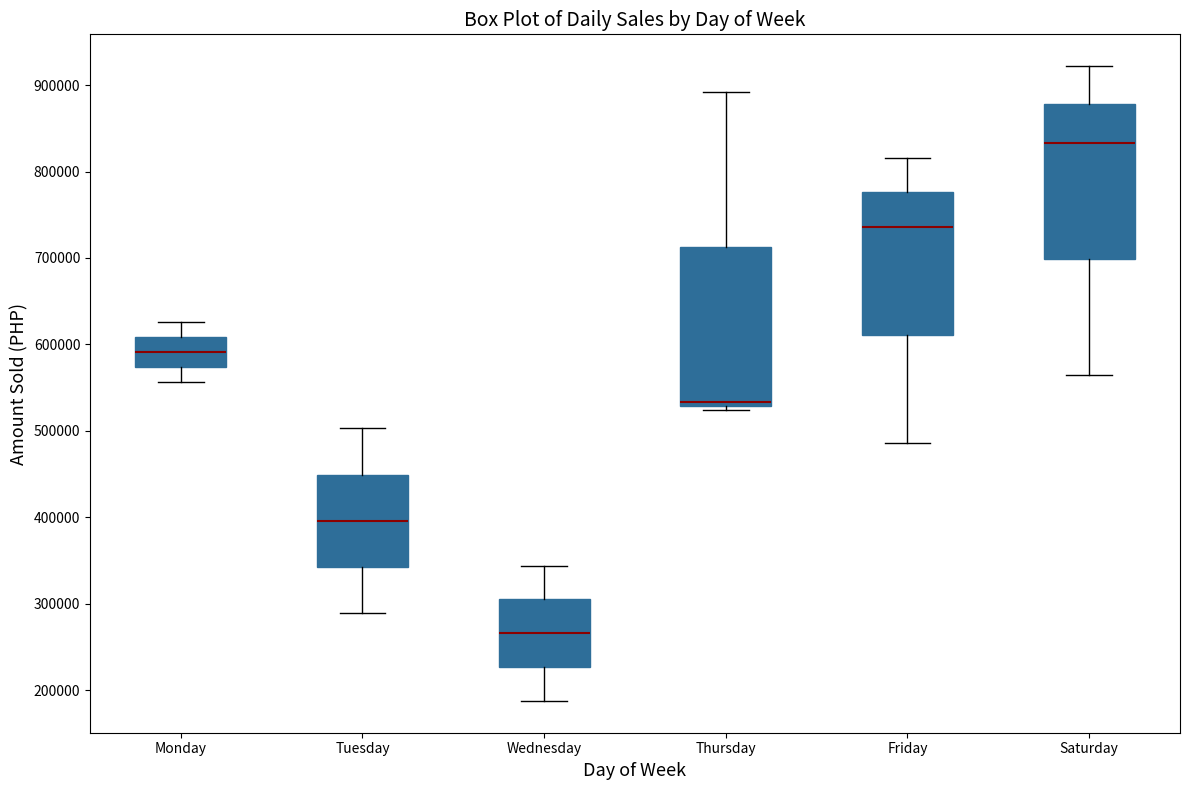

Reading left to right, transcribe this box plot: for each box, give where its median line is, the range the box spans, and where its two whiskers end, as read against the y-axis. The values are not printed on the chart, so give them approximately, as read against the axis.

Monday: median 590000, box 570000 to 610000, whiskers 560000 to 630000
Tuesday: median 400000, box 340000 to 450000, whiskers 290000 to 500000
Wednesday: median 270000, box 230000 to 310000, whiskers 190000 to 340000
Thursday: median 530000 (just above the box's lower edge), box 530000 to 710000, whiskers 520000 to 890000
Friday: median 740000, box 610000 to 780000, whiskers 490000 to 820000
Saturday: median 830000, box 700000 to 880000, whiskers 560000 to 920000